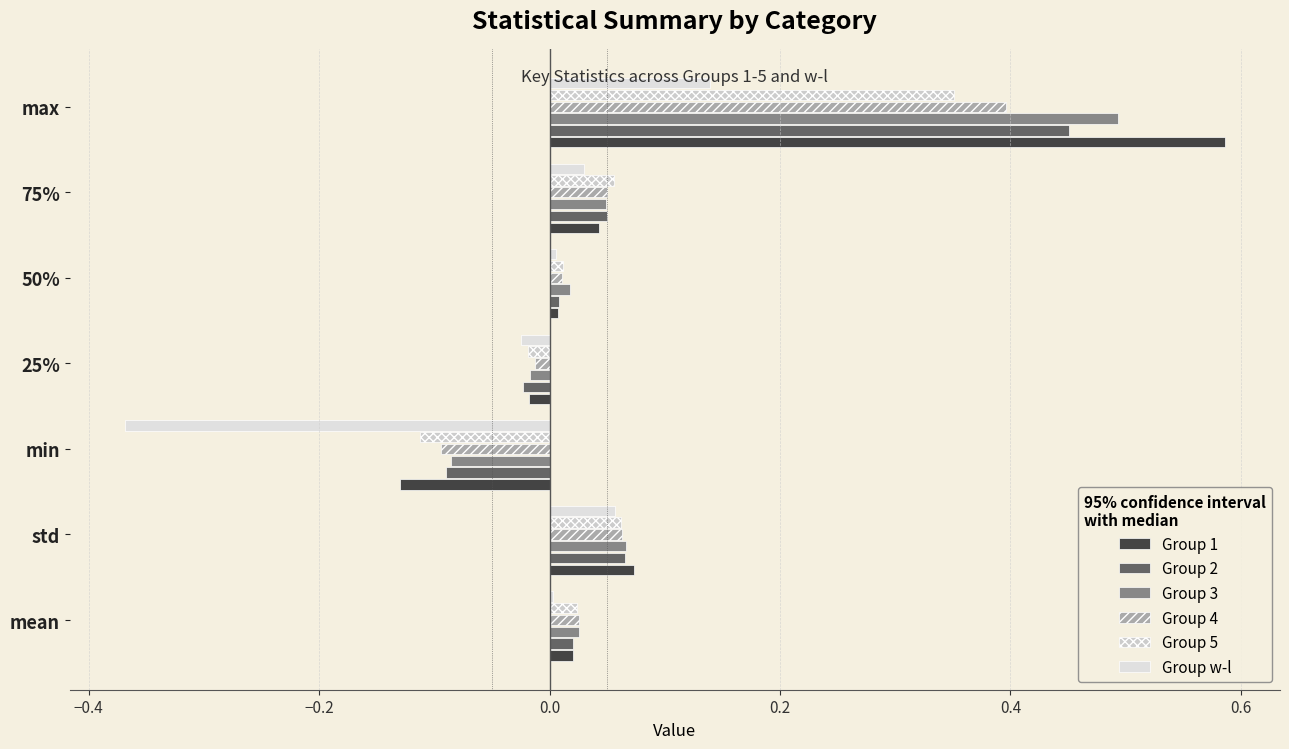

Count the number of data series in this chart.

6